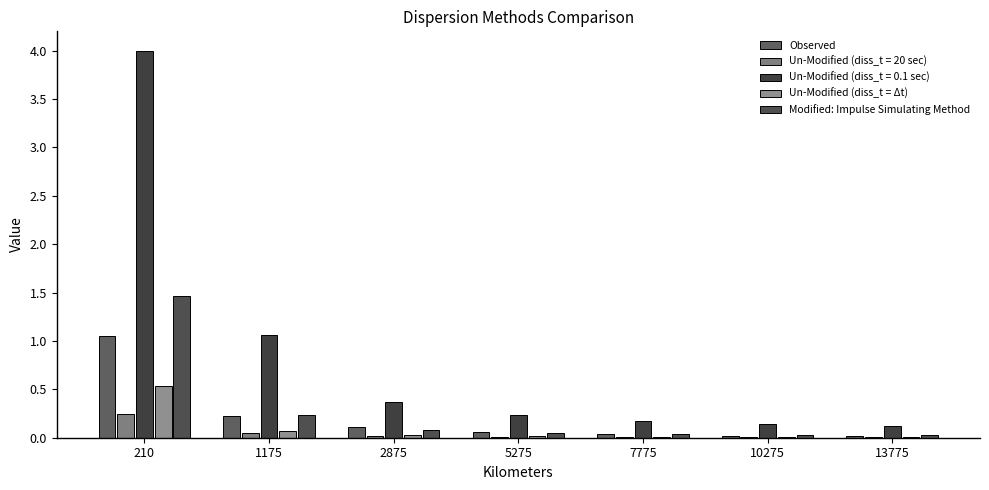

Are the bars grouped side by side (vs. stacked)?

Yes